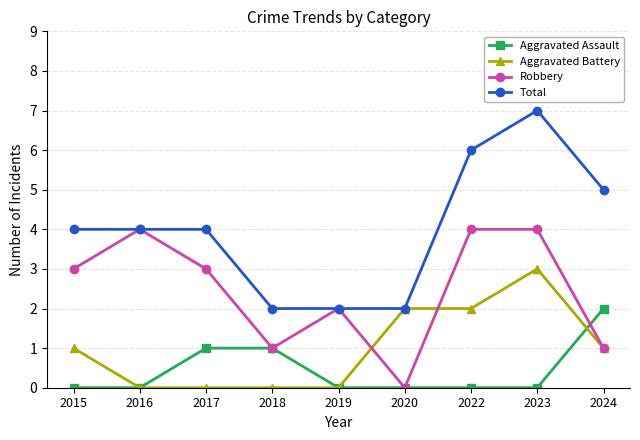

Is the value of Aggravated Battery at 2018 greater than the value of Aggravated Assault at 2018?

No